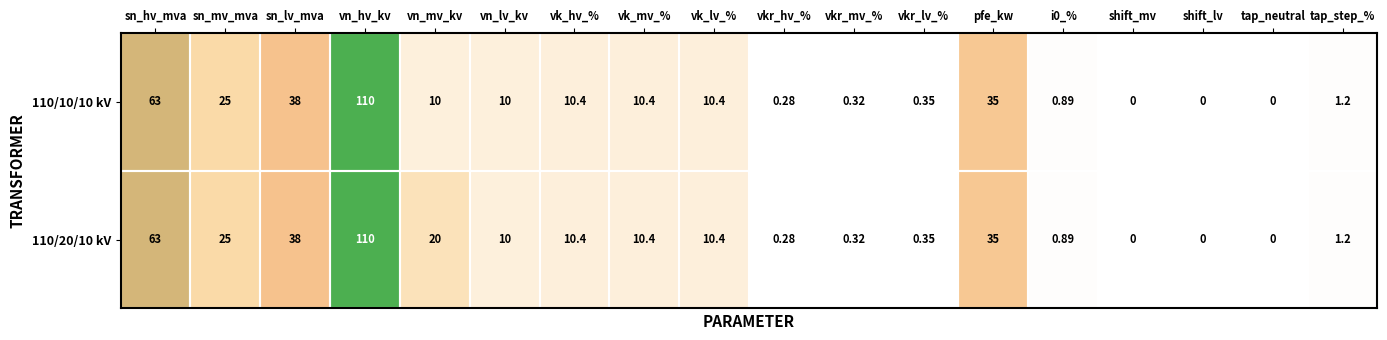

At which label is 110/20/10 kV closest to 55?

sn_hv_mva